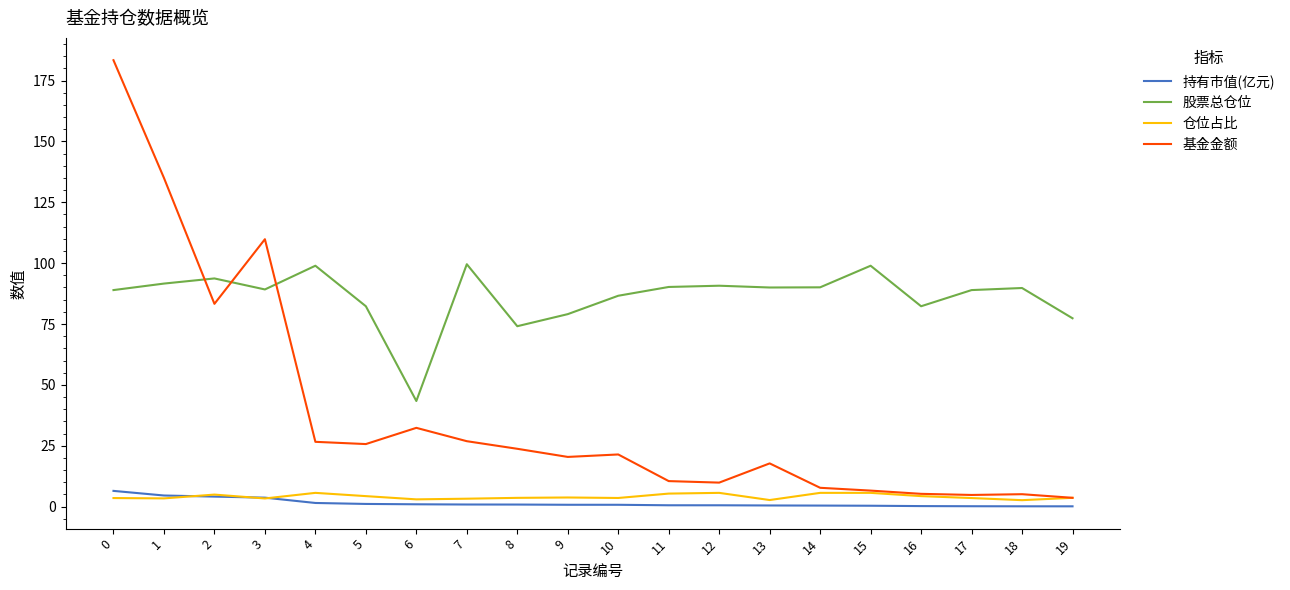

What is the highest value of the 持有市值(亿元) series?

6.5